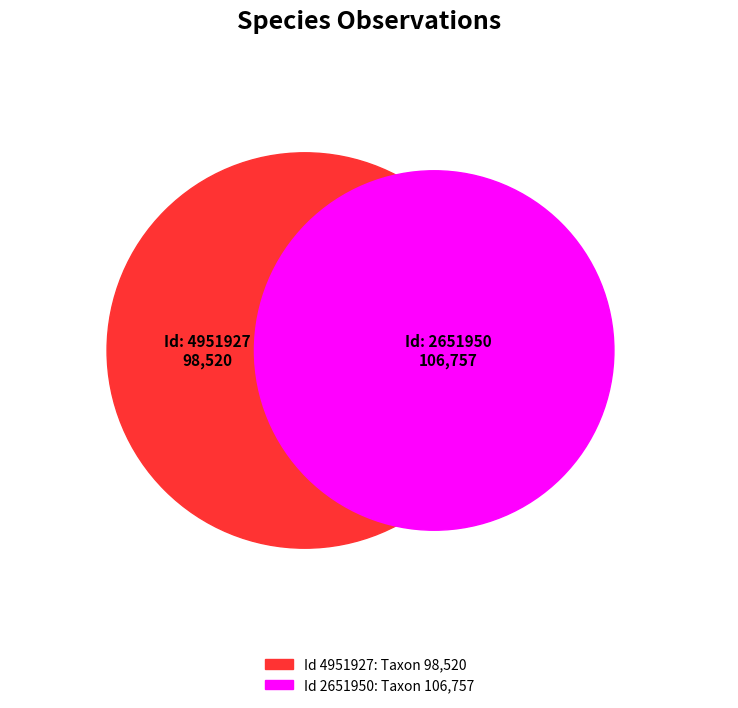

What is the smallest slice in the pie chart?

4951927